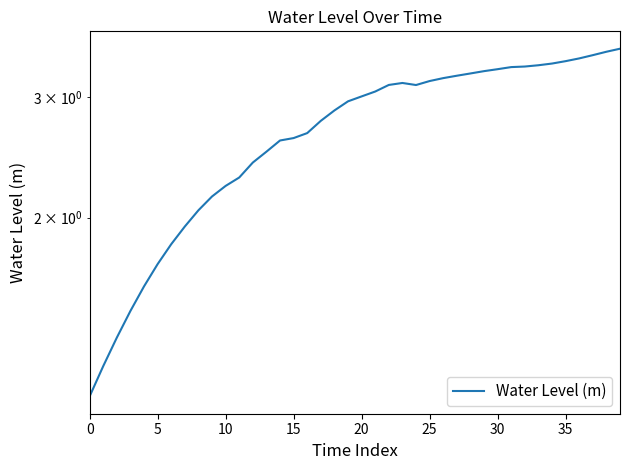

How many data points are less than 3?

20